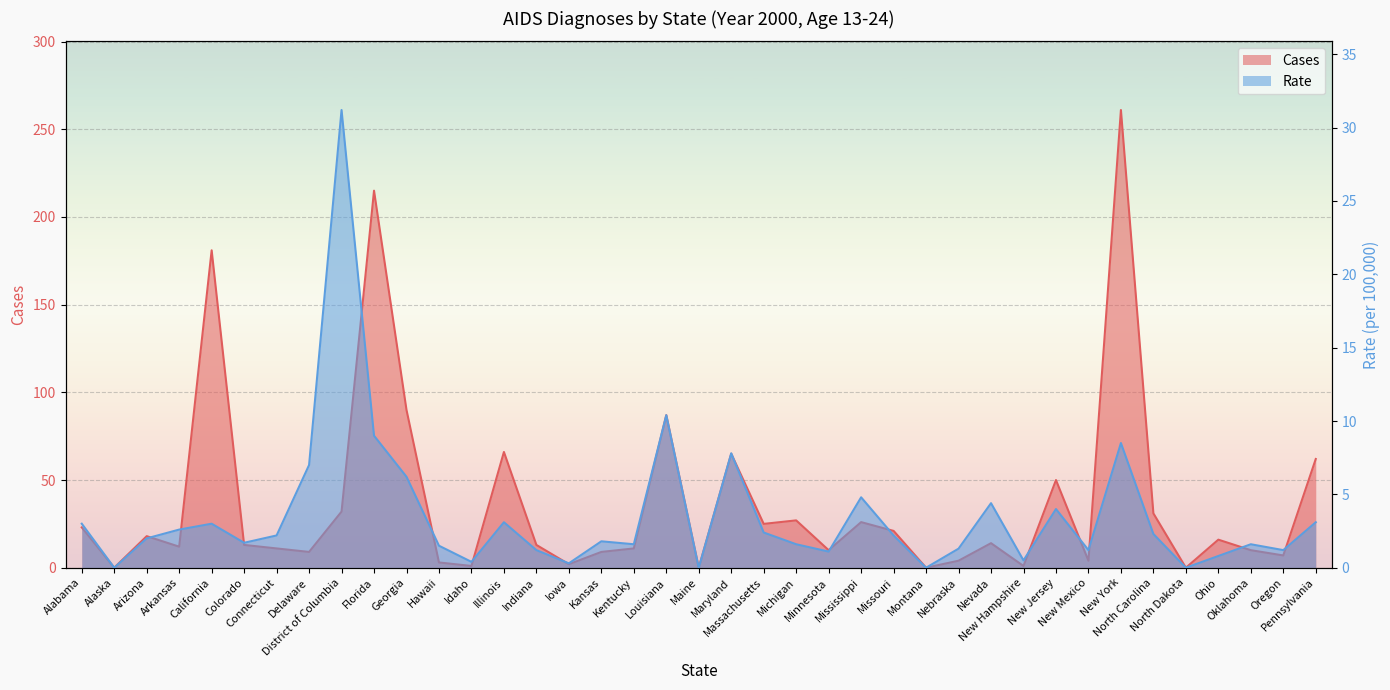

True or false: Rate has a value of 14.0 at Louisiana.

False